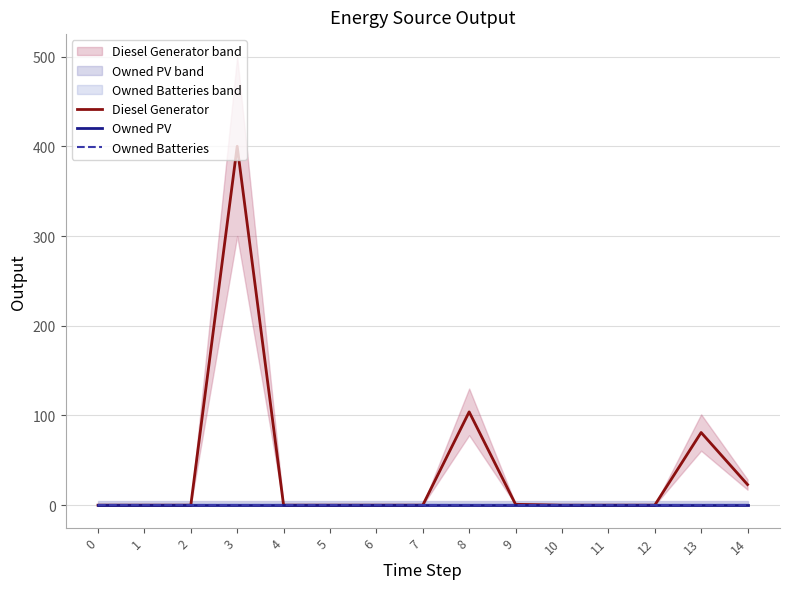

What are all the series names shown in the legend?

Diesel Generator, Owned PV, Owned Batteries